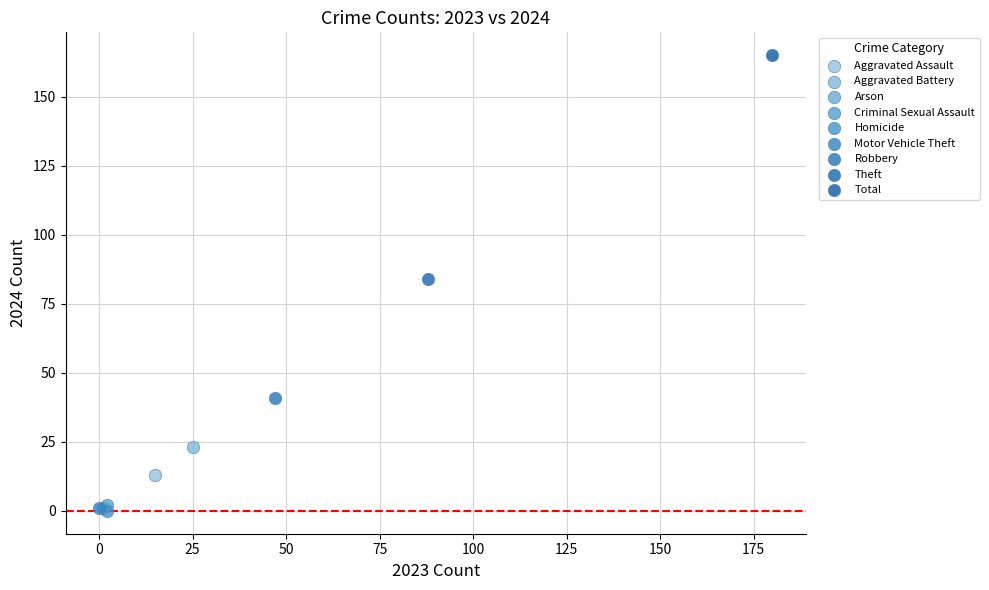

What are all the series names shown in the legend?

Aggravated Assault, Aggravated Battery, Arson, Criminal Sexual Assault, Homicide, Motor Vehicle Theft, Robbery, Theft, Total